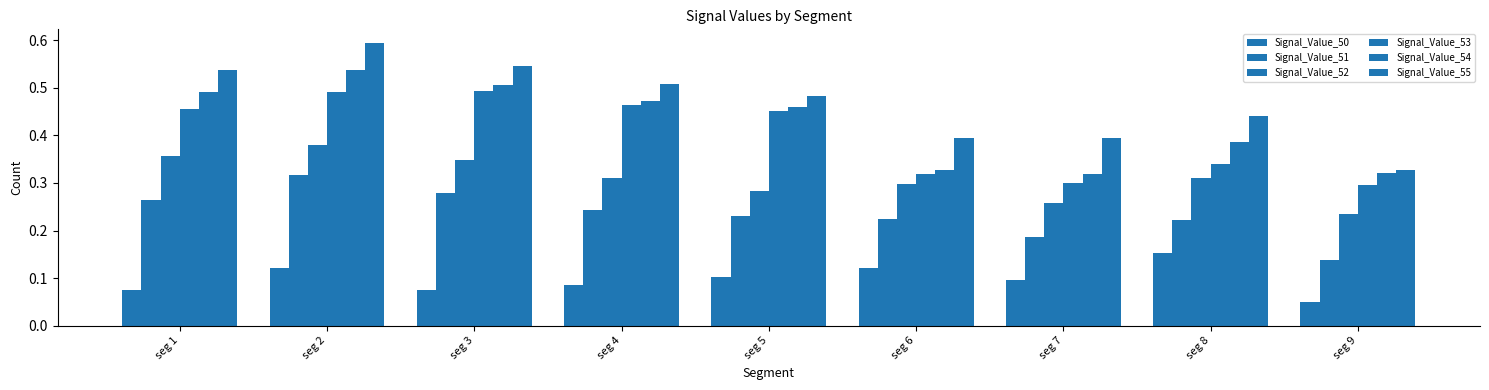

How many series are shown in this chart?

6